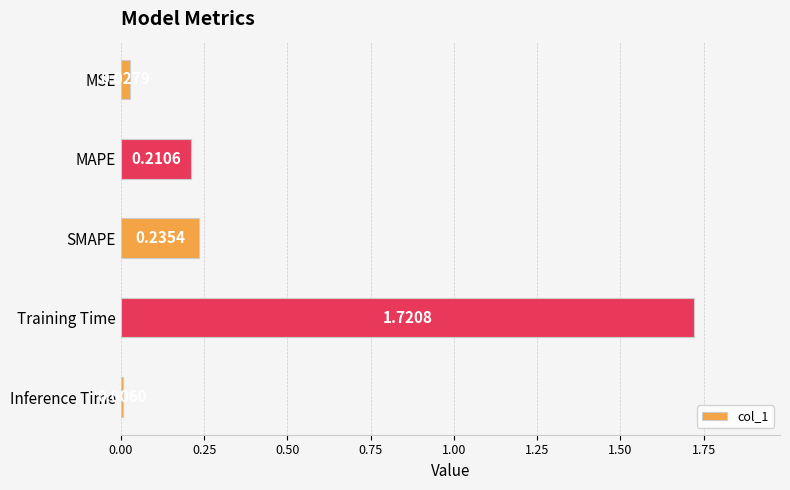

What is the average value?

0.4